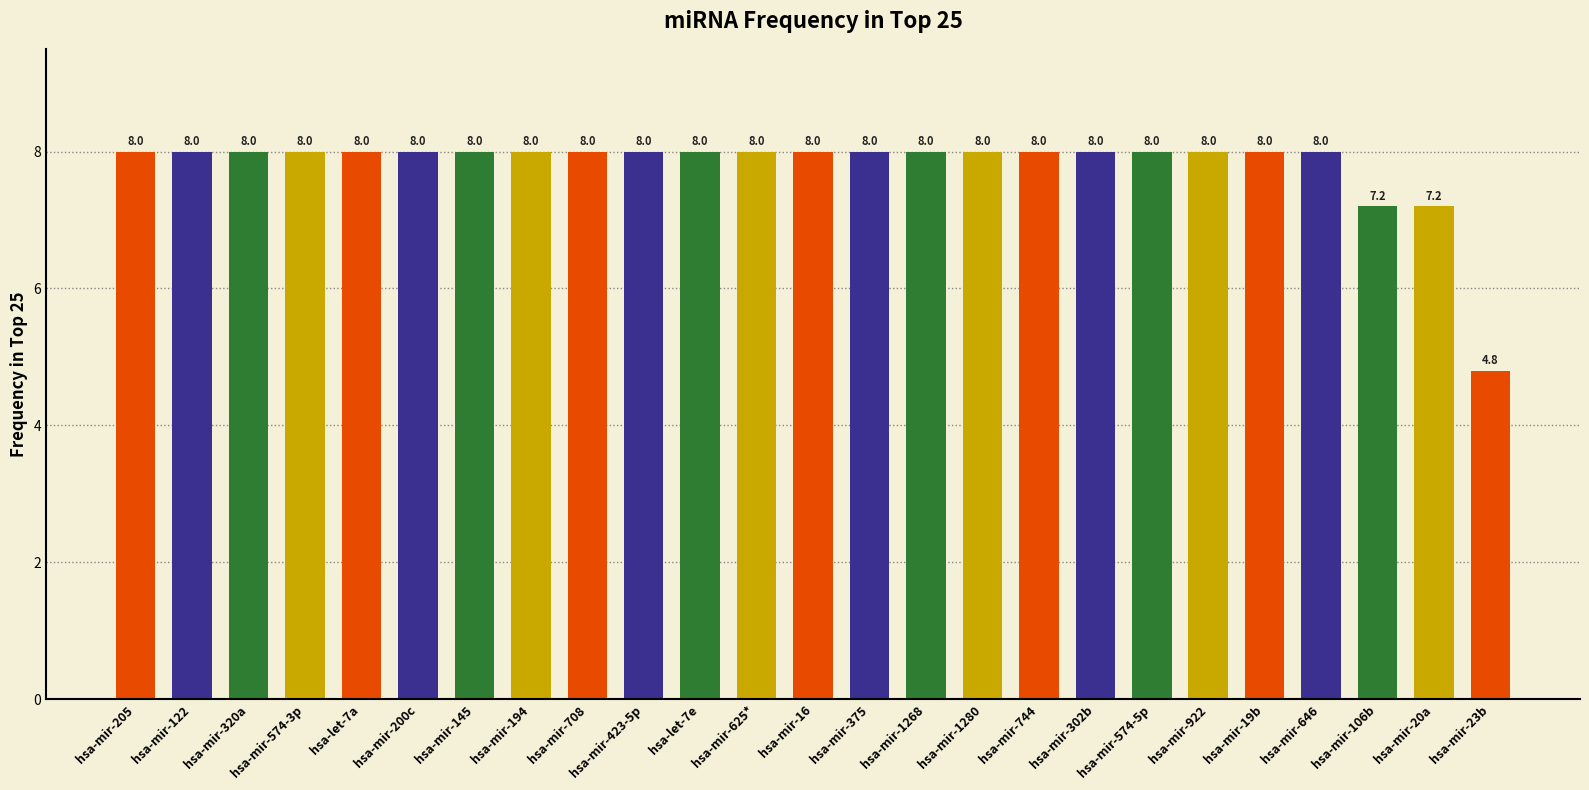

What is the maximum value shown in the chart?

8.0